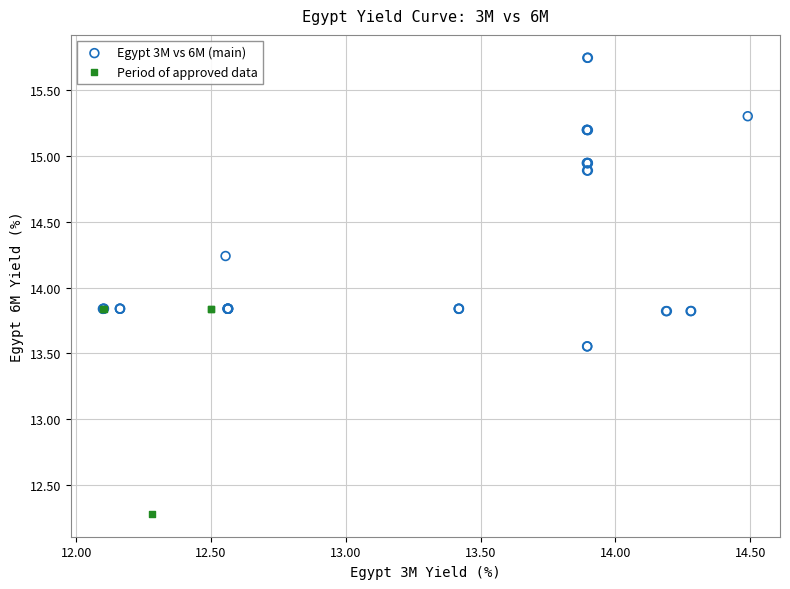

Which series reaches the minimum Y coordinate?

Period of approved data